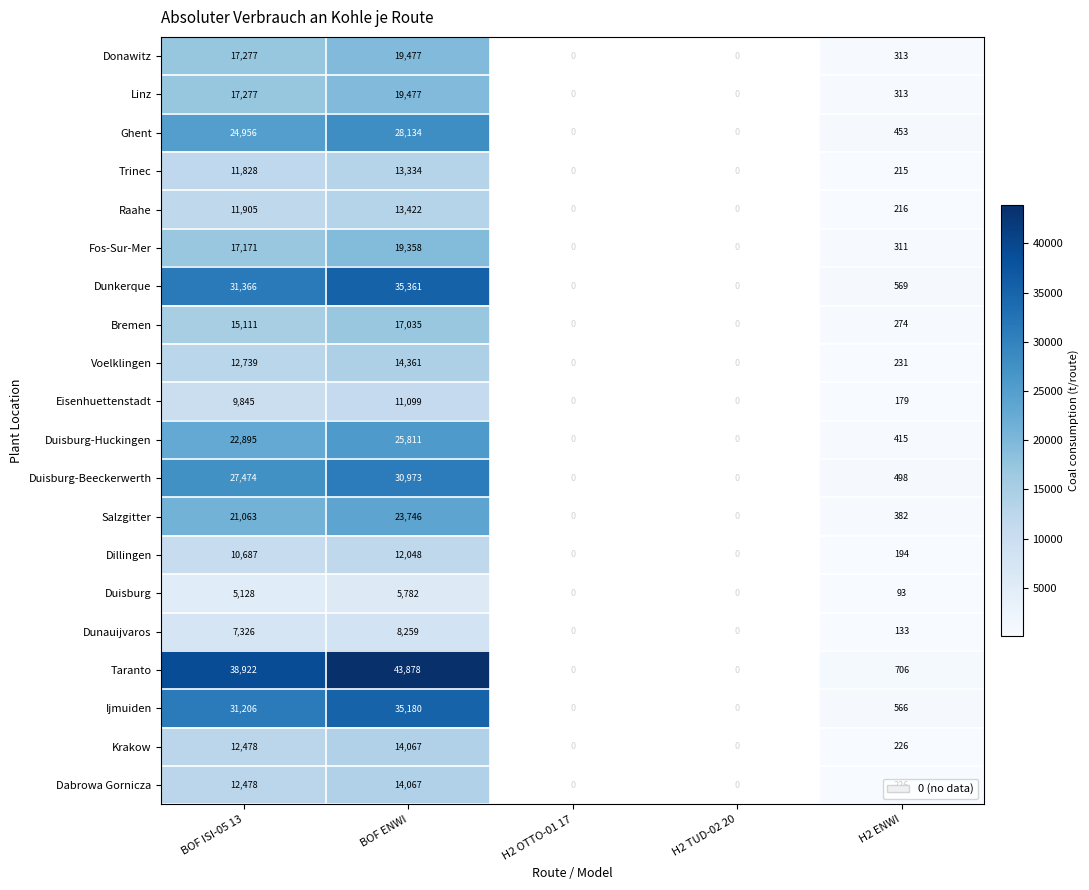

What is the difference between the highest and lowest values at H2 ENWI?

613